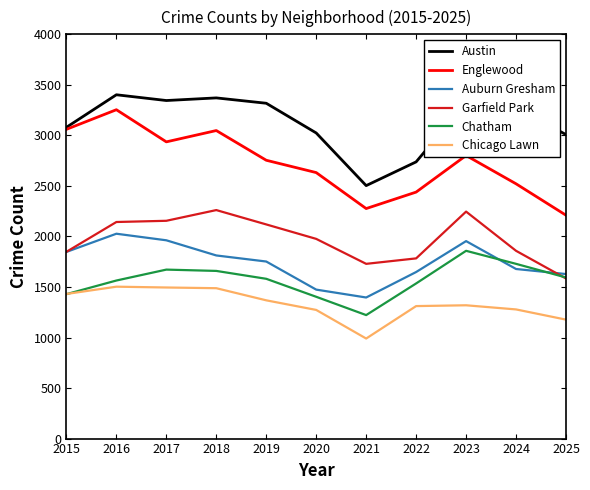

What is the spread (max minus min) of values at 2019?

1950